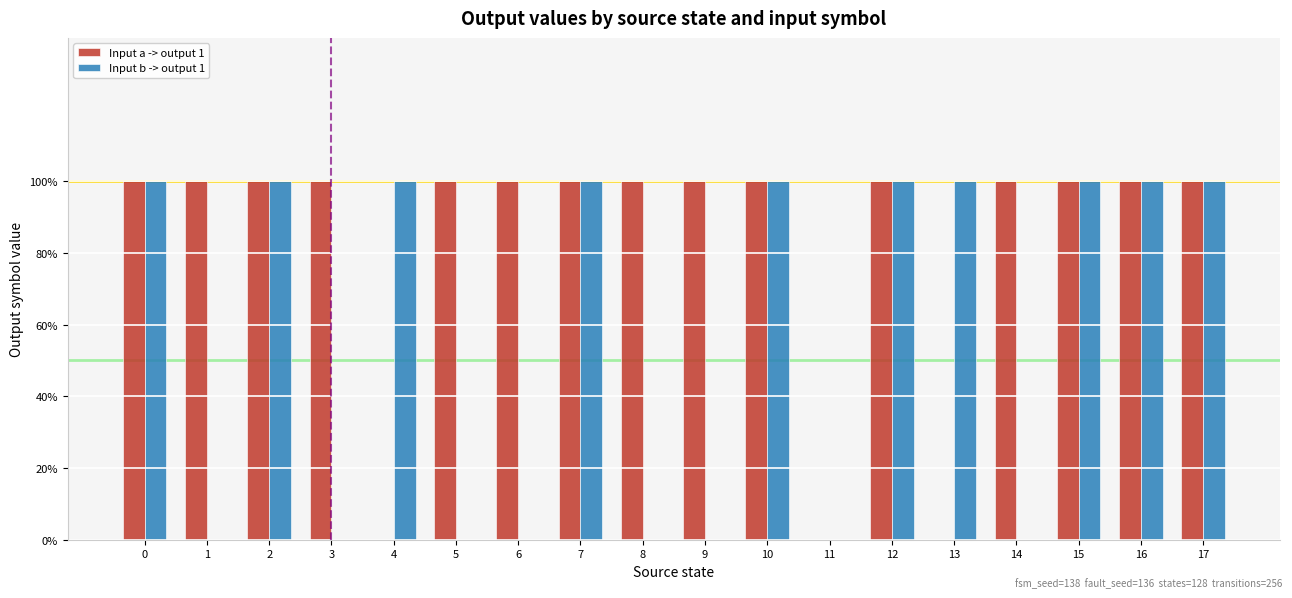

What are all the series names shown in the legend?

Input a -> output 1, Input b -> output 1